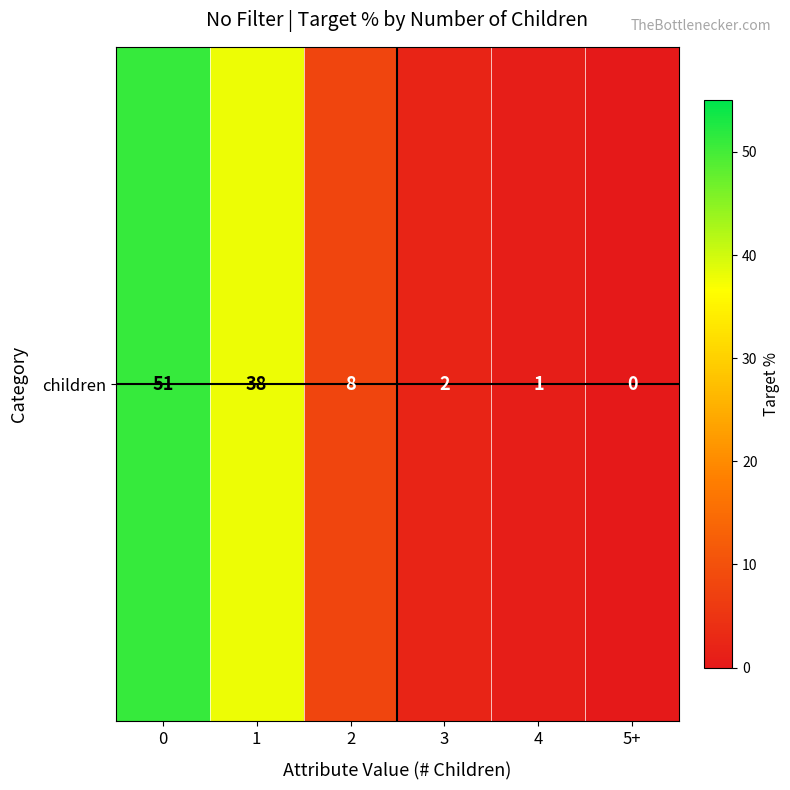

What is the difference between the maximum and minimum values?

51